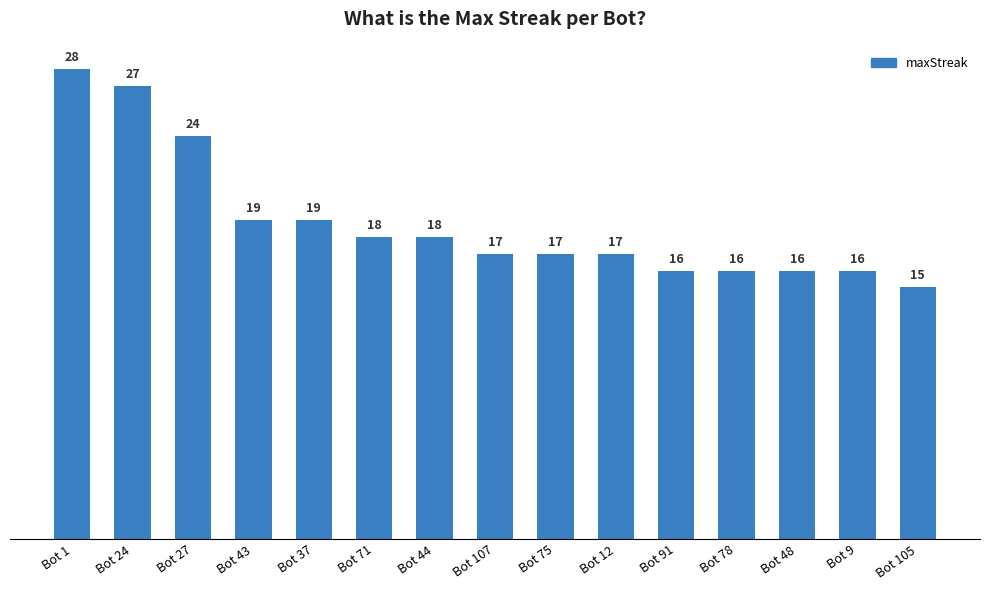

Where does the data first go above 17?

Bot 1